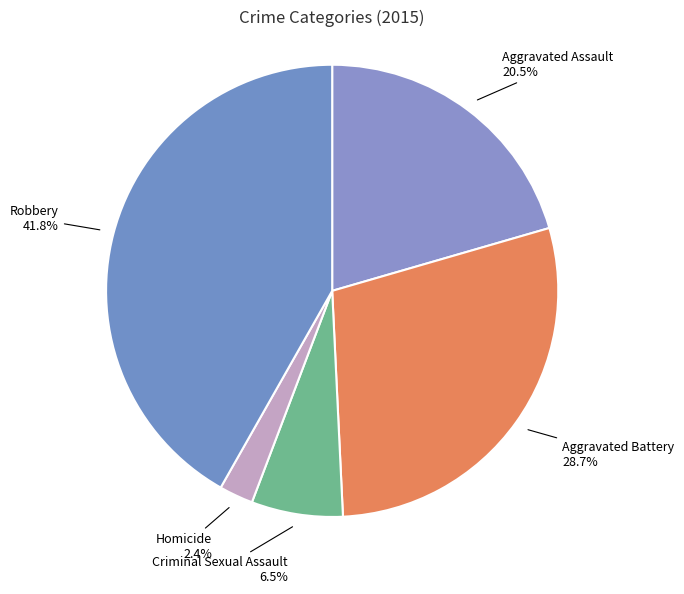

How many slices are in this pie chart?

5